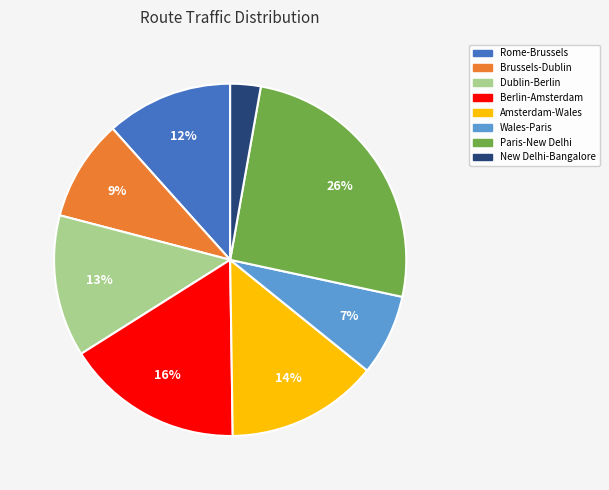

Which slice is the smallest?

New Delhi-Bangalore